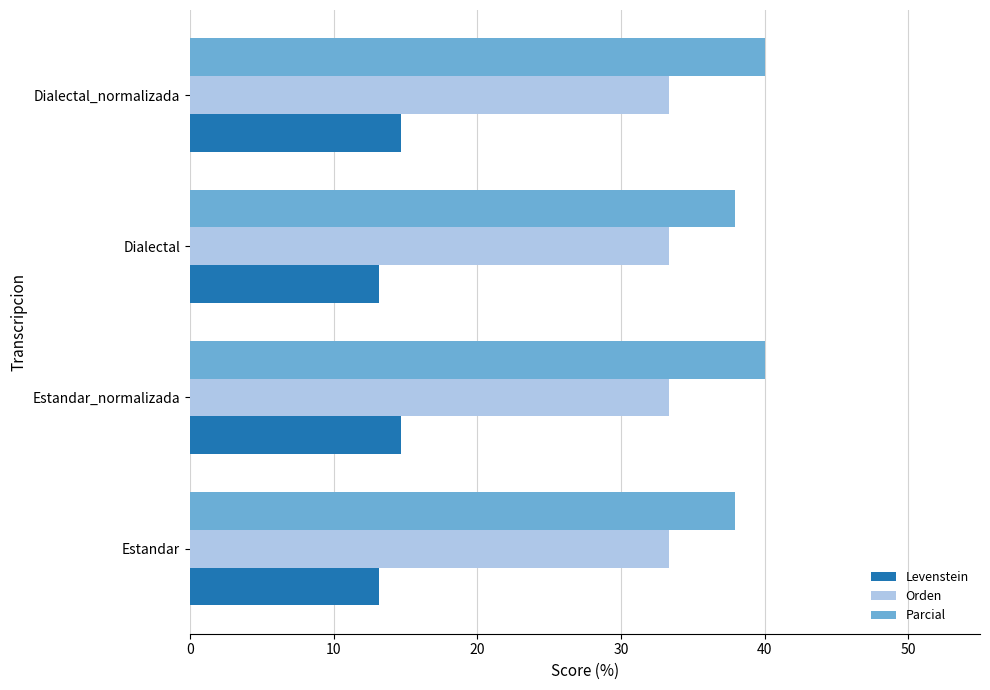

True or false: Levenstein has a value of 14.7 at Estandar_normalizada.

True